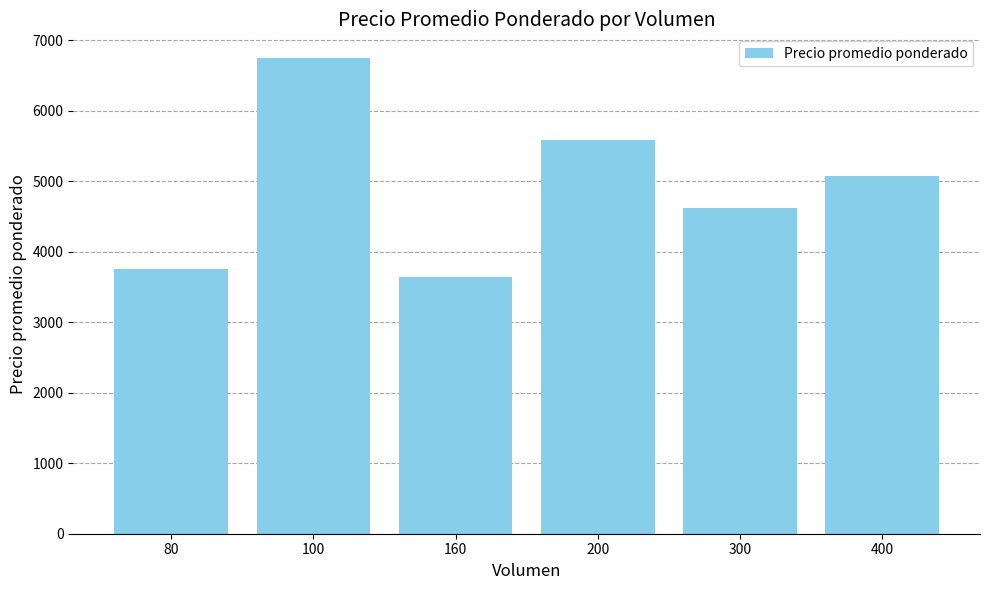

Reading right to left, transcribe all the data shown in this chart.

400=5078.6	300=4625.0	200=5583.3	160=3650.0	100=6750.0	80=3750.0